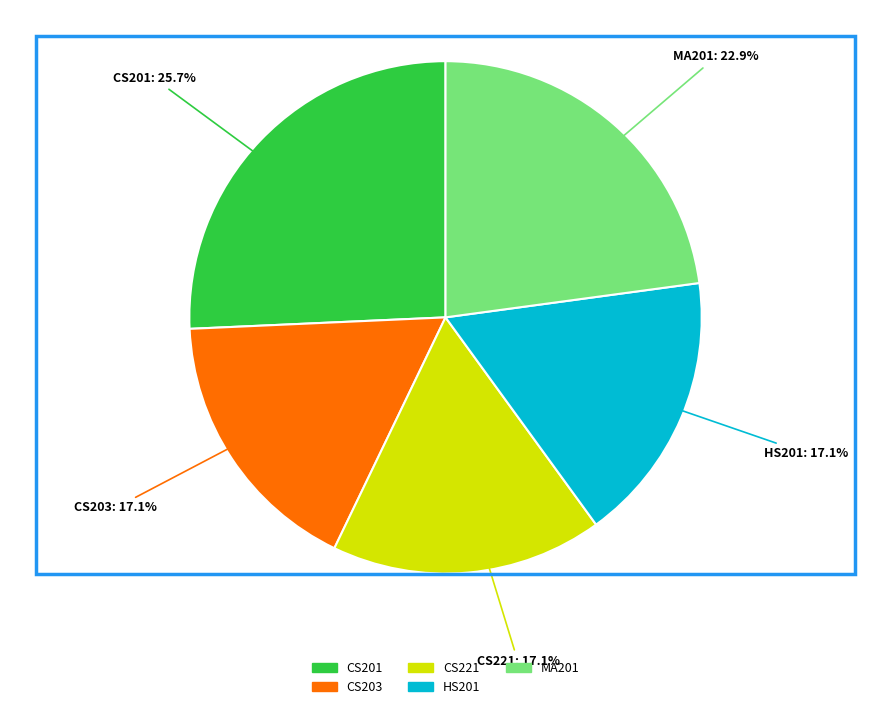

How many segments does this pie chart have?

5